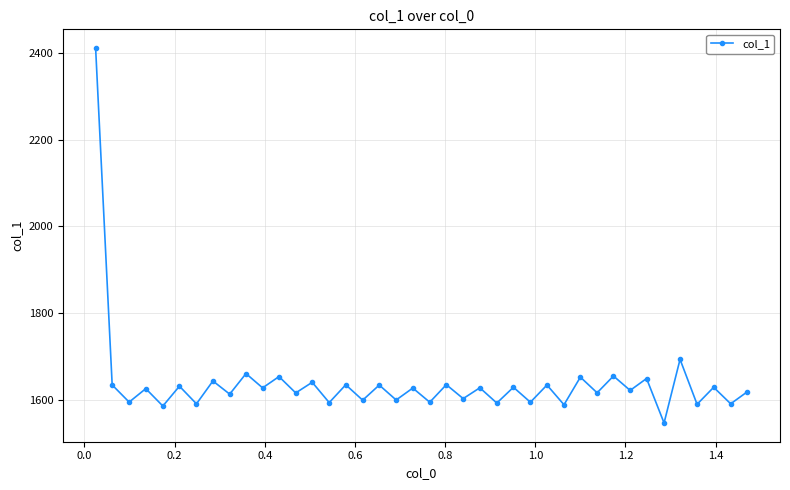

What is the average value?

1639.0